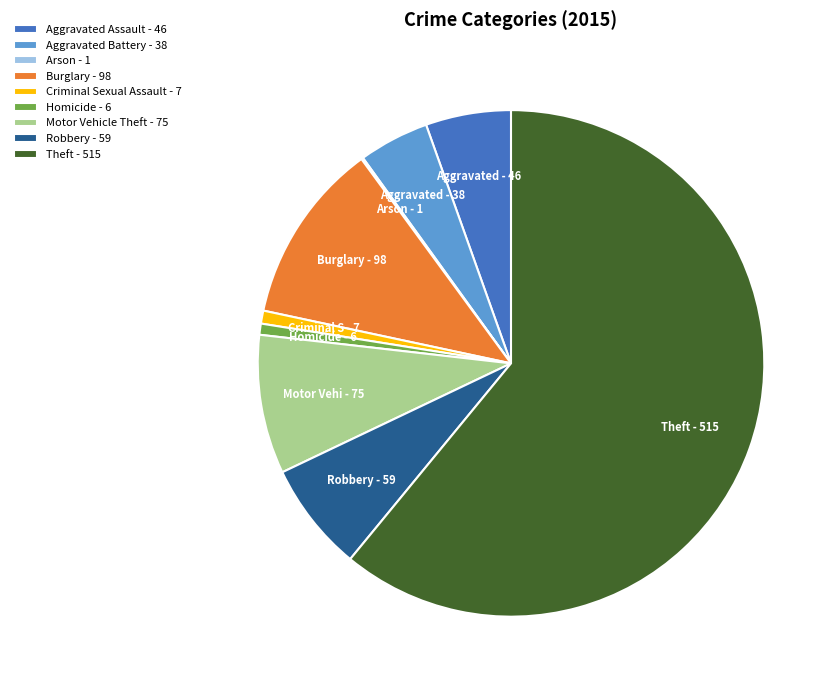

Which has a higher value, Burglary - 98 or Criminal Sexual Assault - 7?

Burglary - 98